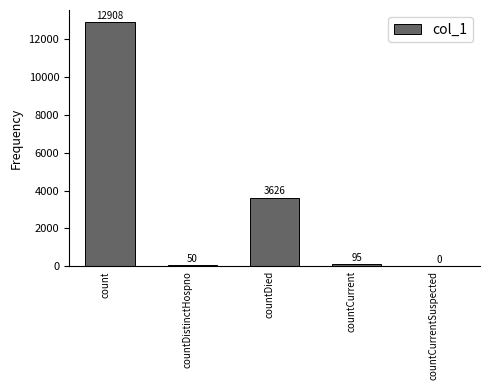

What is the sum of all values?

16679